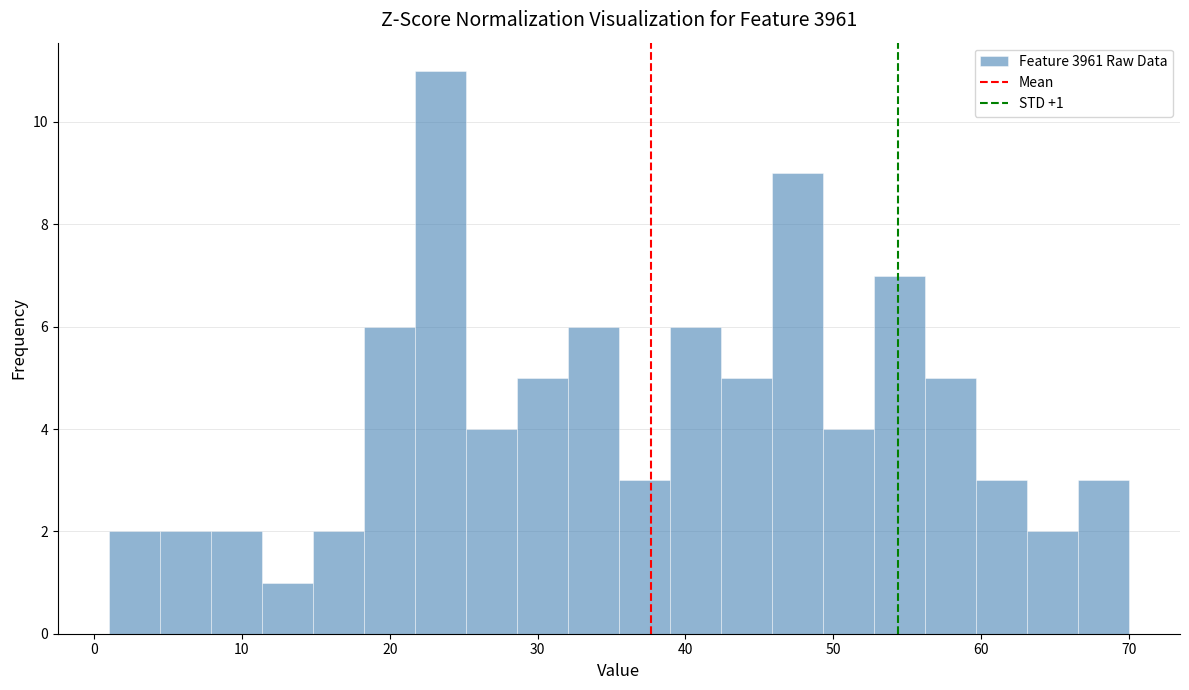

Around what value on the x-axis is the tallest bar? Give the approximate position of its centre, as read against the axis.

23